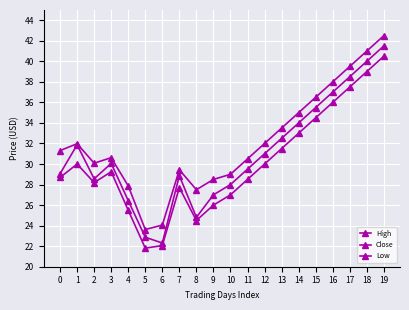

True or false: Low and High cross at least once.

False